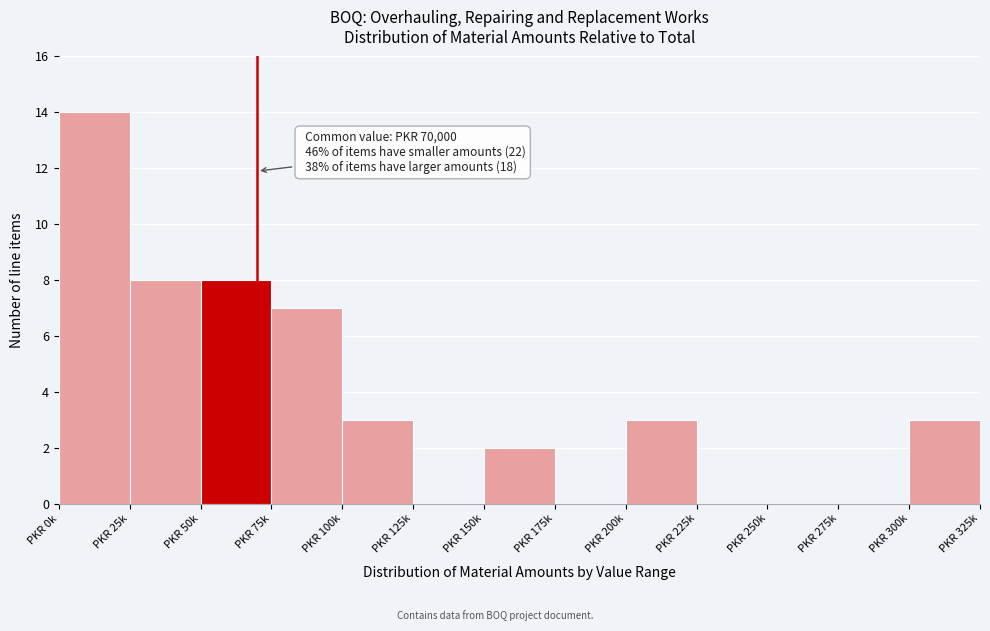

Reading right to left, what are all the values shown in this chart?

PKR 300k=3	PKR 275k=0	PKR 250k=0	PKR 225k=0	PKR 200k=3	PKR 175k=0	PKR 150k=2	PKR 125k=0	PKR 100k=3	PKR 75k=7	PKR 50k=8	PKR 25k=8	PKR 0k=14